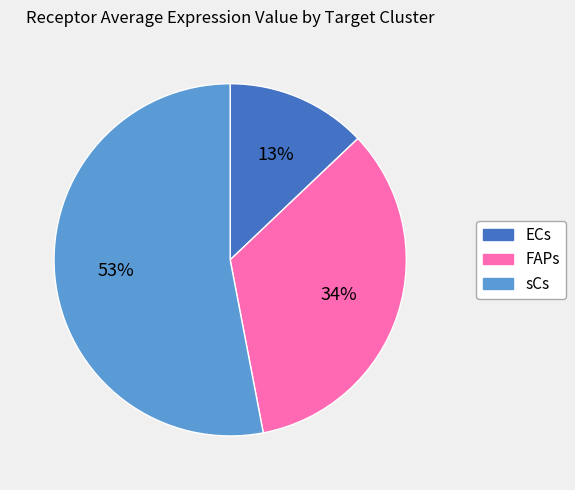

To the nearest percent, what is the difference between the largest and smallest slice percentages?

40%